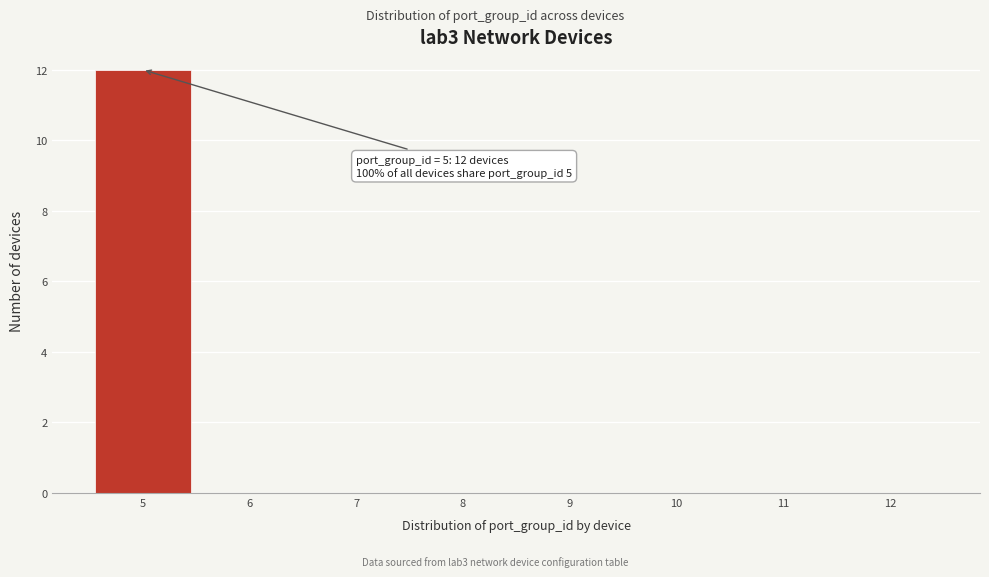

Which range on the x-axis has the tallest bar?

4.5 to 5.5